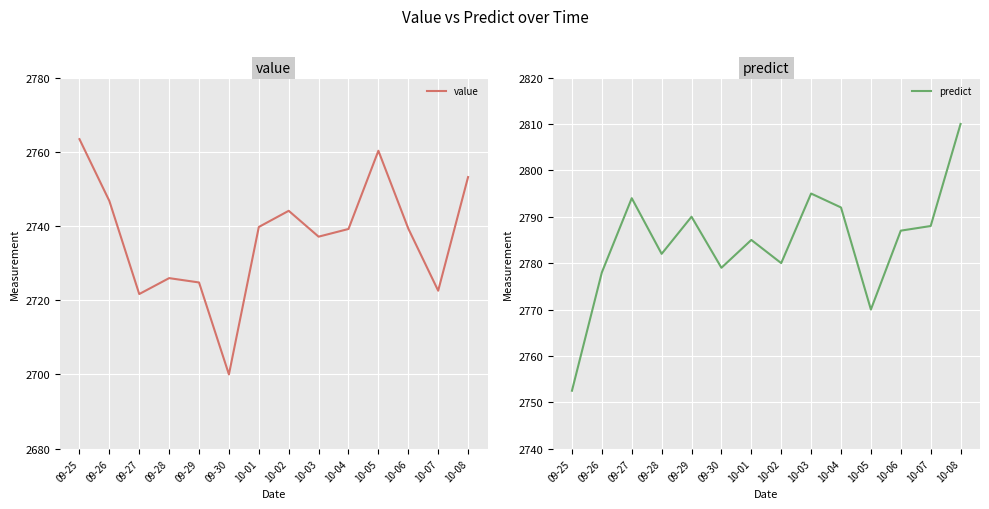

True or false: value has a value of 2746.8 at 09-26.

True